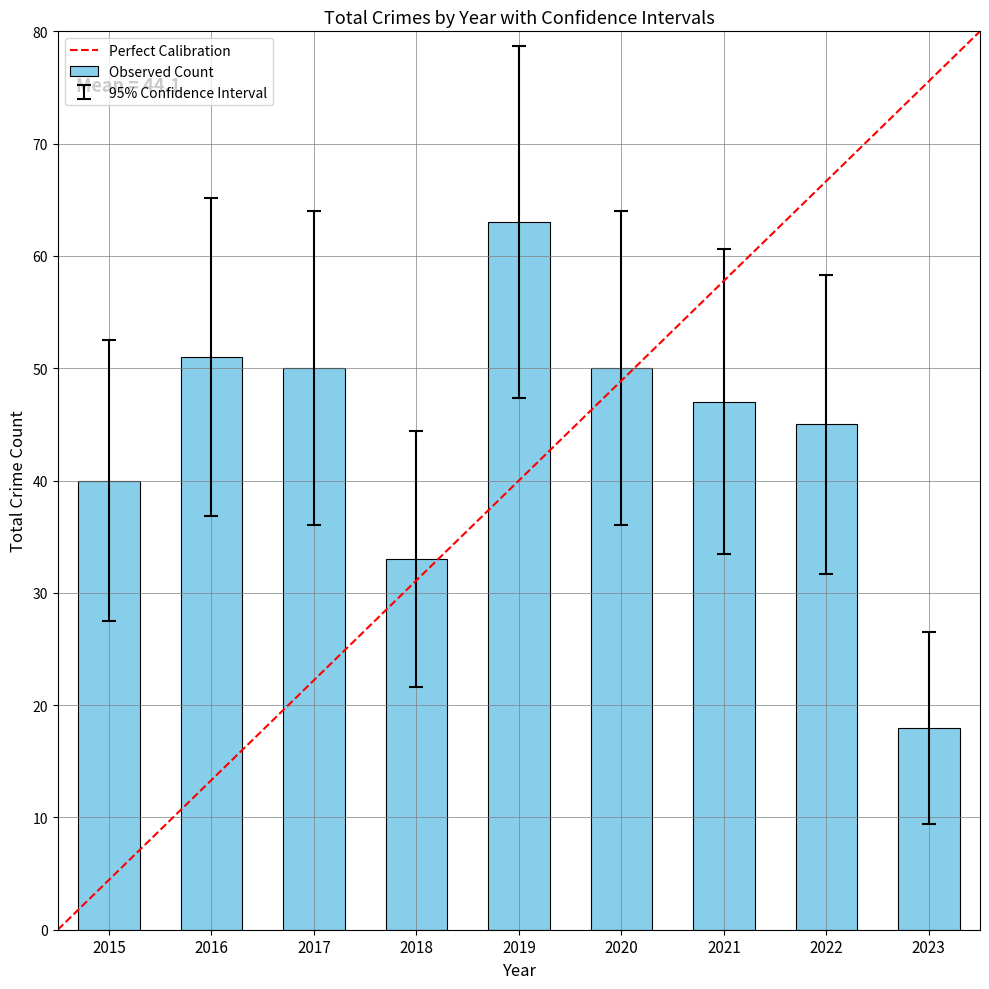

What is the value of the 1st bar from the left?

40